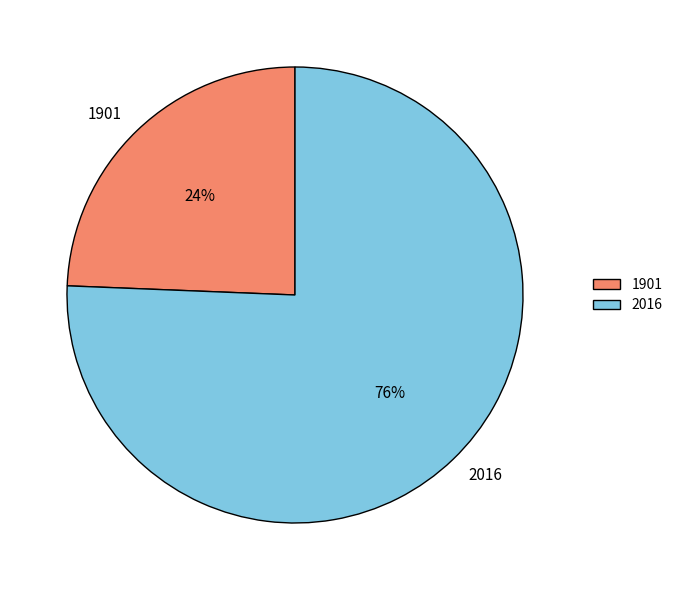

To the nearest percent, what percentage of the pie is 1901?

24%